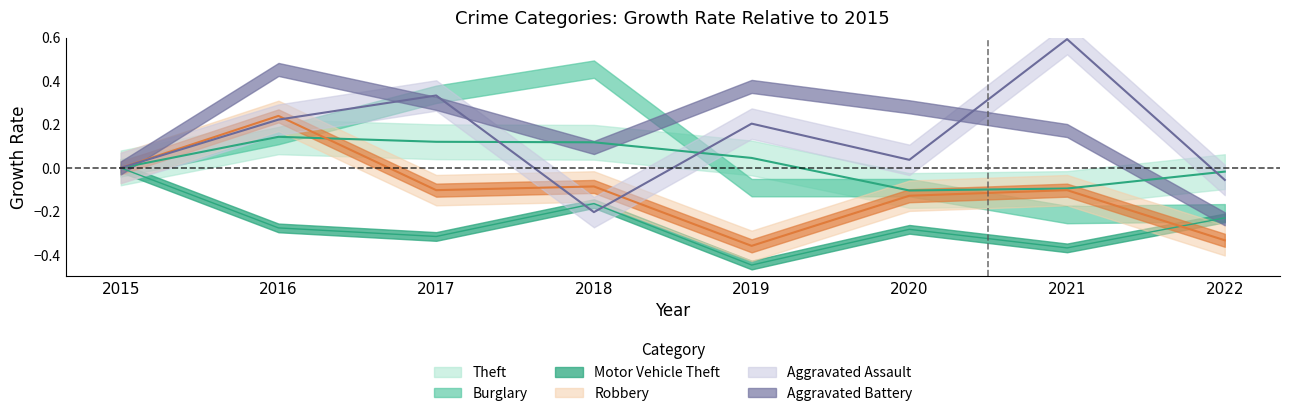

The value of Aggravated Assault at 2017 is 0.3. True or false?

True